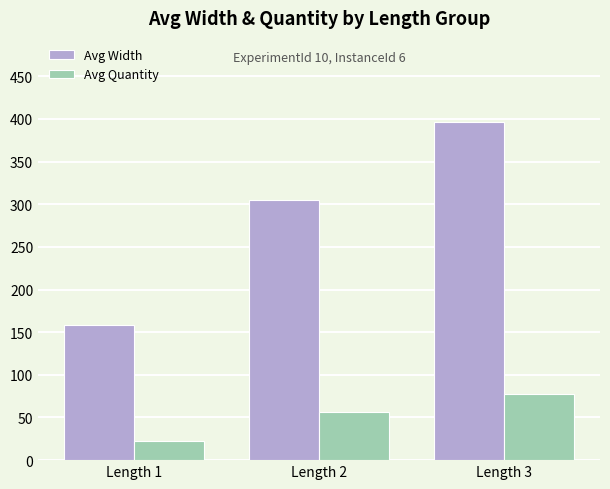

What are all the series names shown in the legend?

Avg Width, Avg Quantity